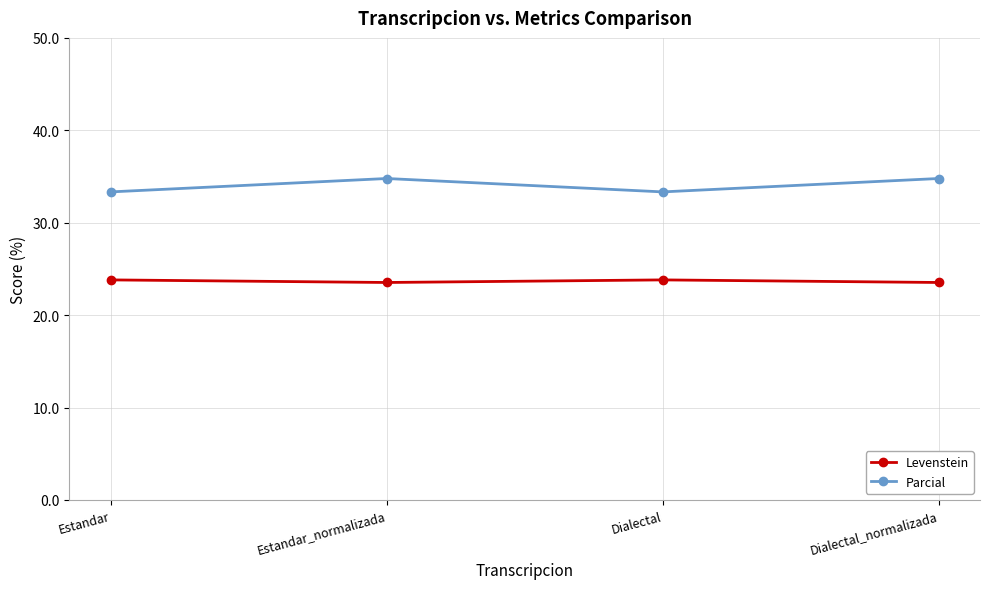

True or false: Levenstein and Parcial intersect in this chart.

False